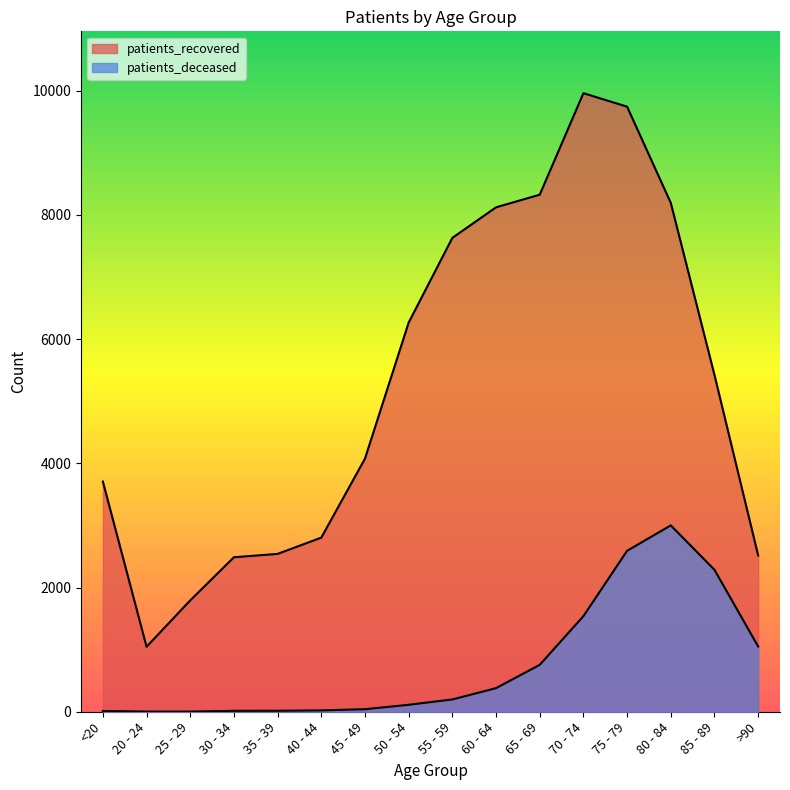

Rank the series at 75 - 79 from lowest to highest value.

patients_deceased, patients_recovered